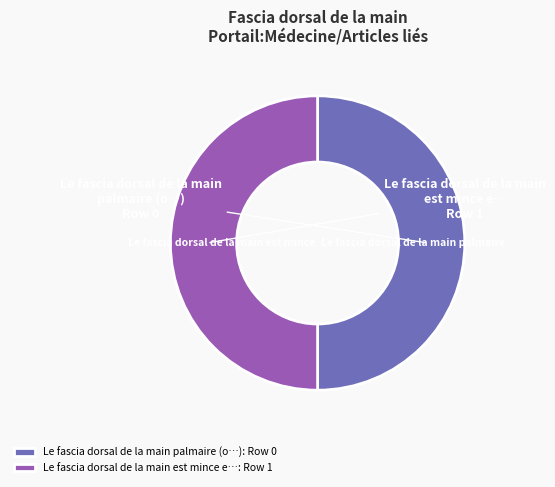

How many slices are in this pie chart?

2